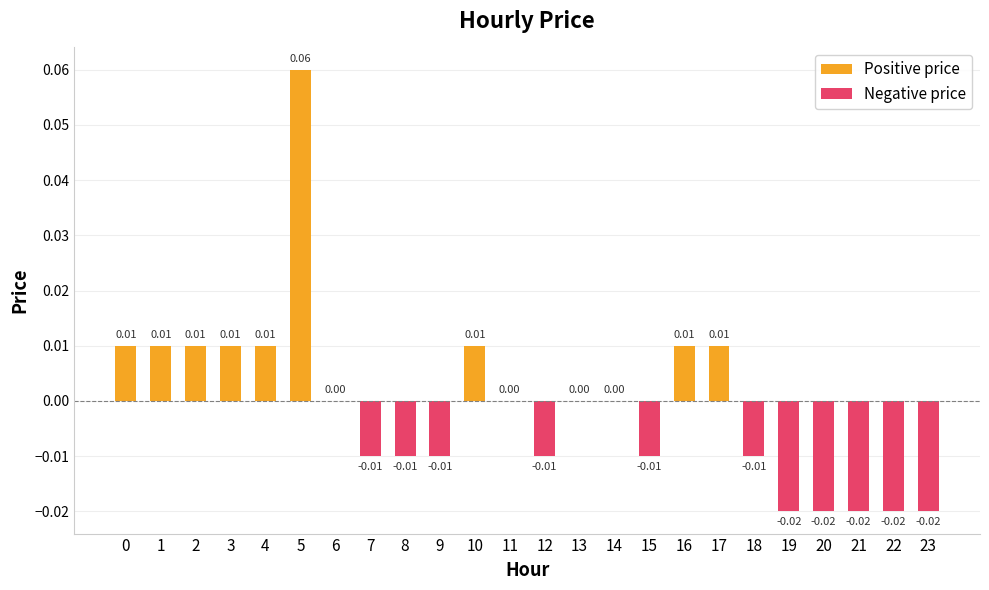

At how many categories does at least one series exceed 0?

9